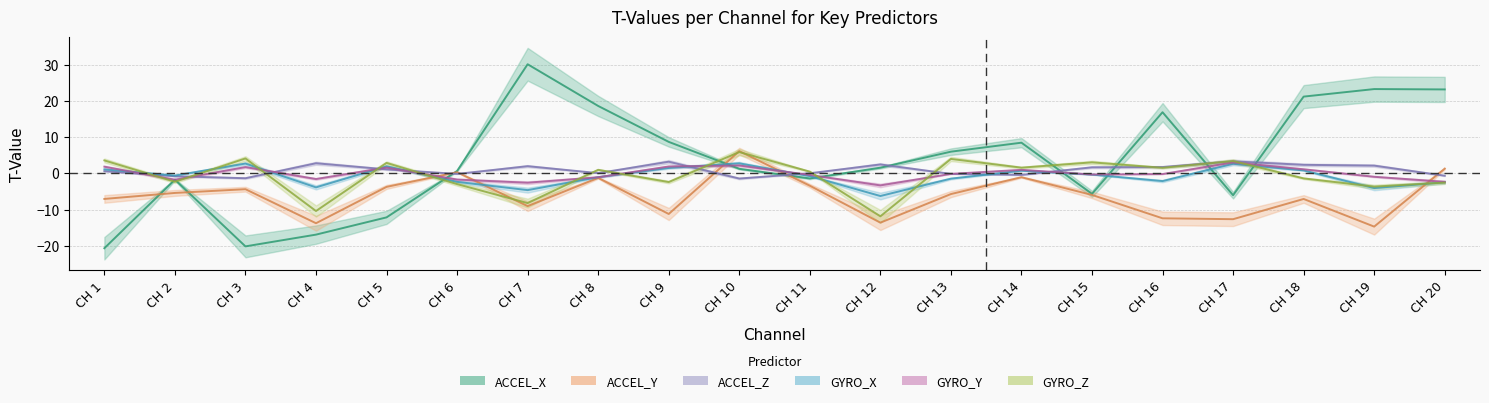

In ACCEL_X_T, how many points are lower than both neighbors (excluding endpoints)?

4